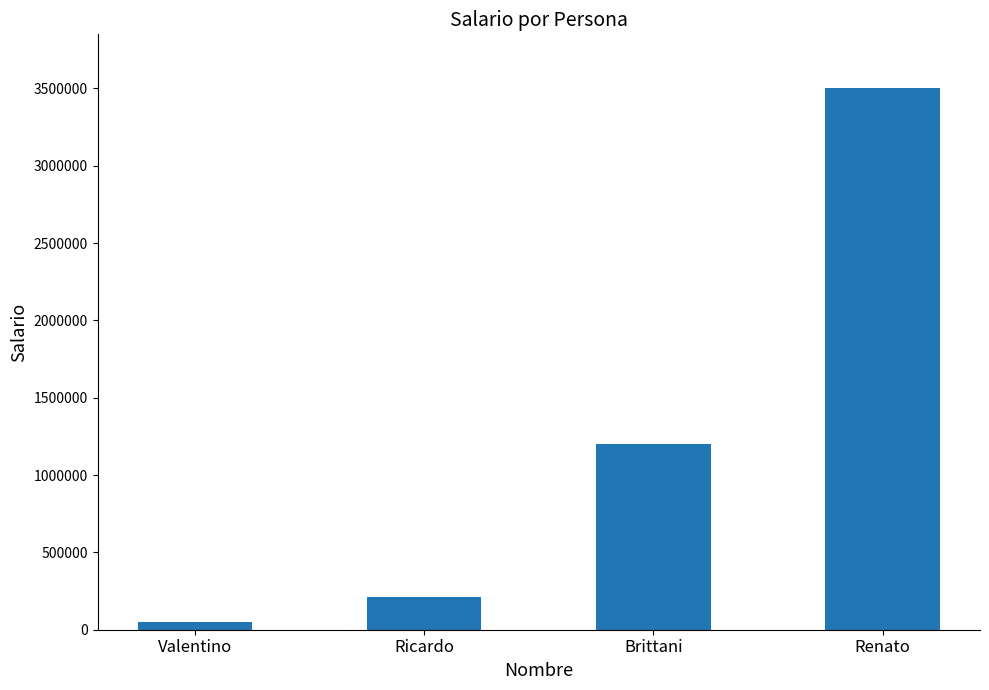

The value at Renato is 3500000. True or false?

True